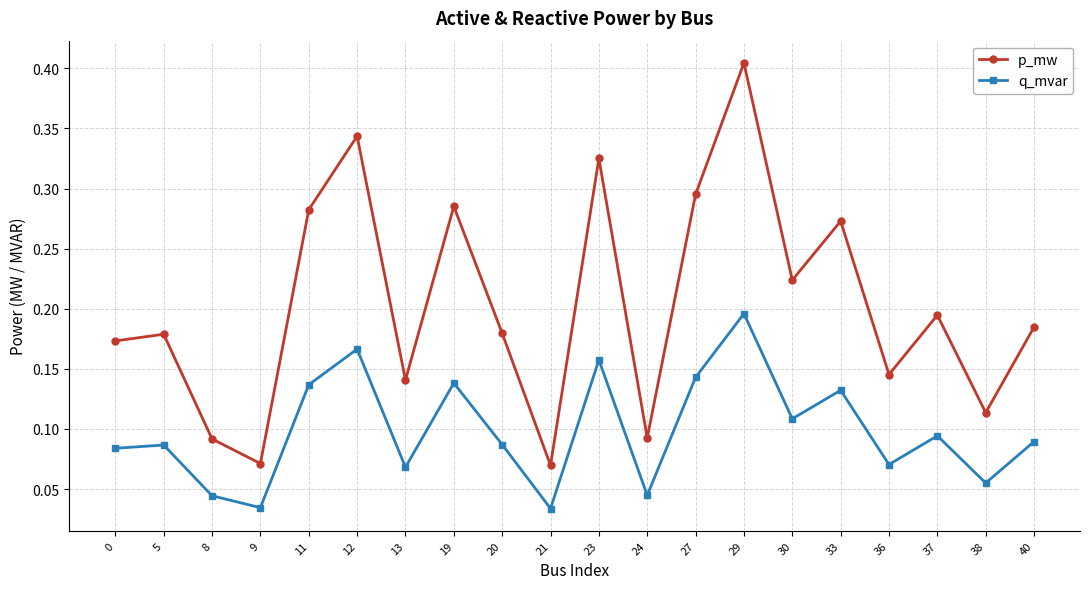

True or false: p_mw has more than 1 interior local peaks.

True